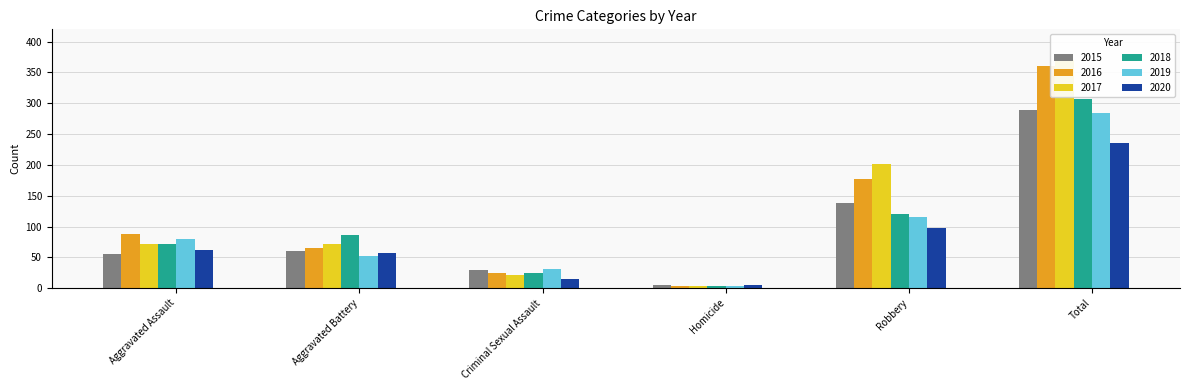

The 2020 series shows 62 at Aggravated Assault. True or false?

True